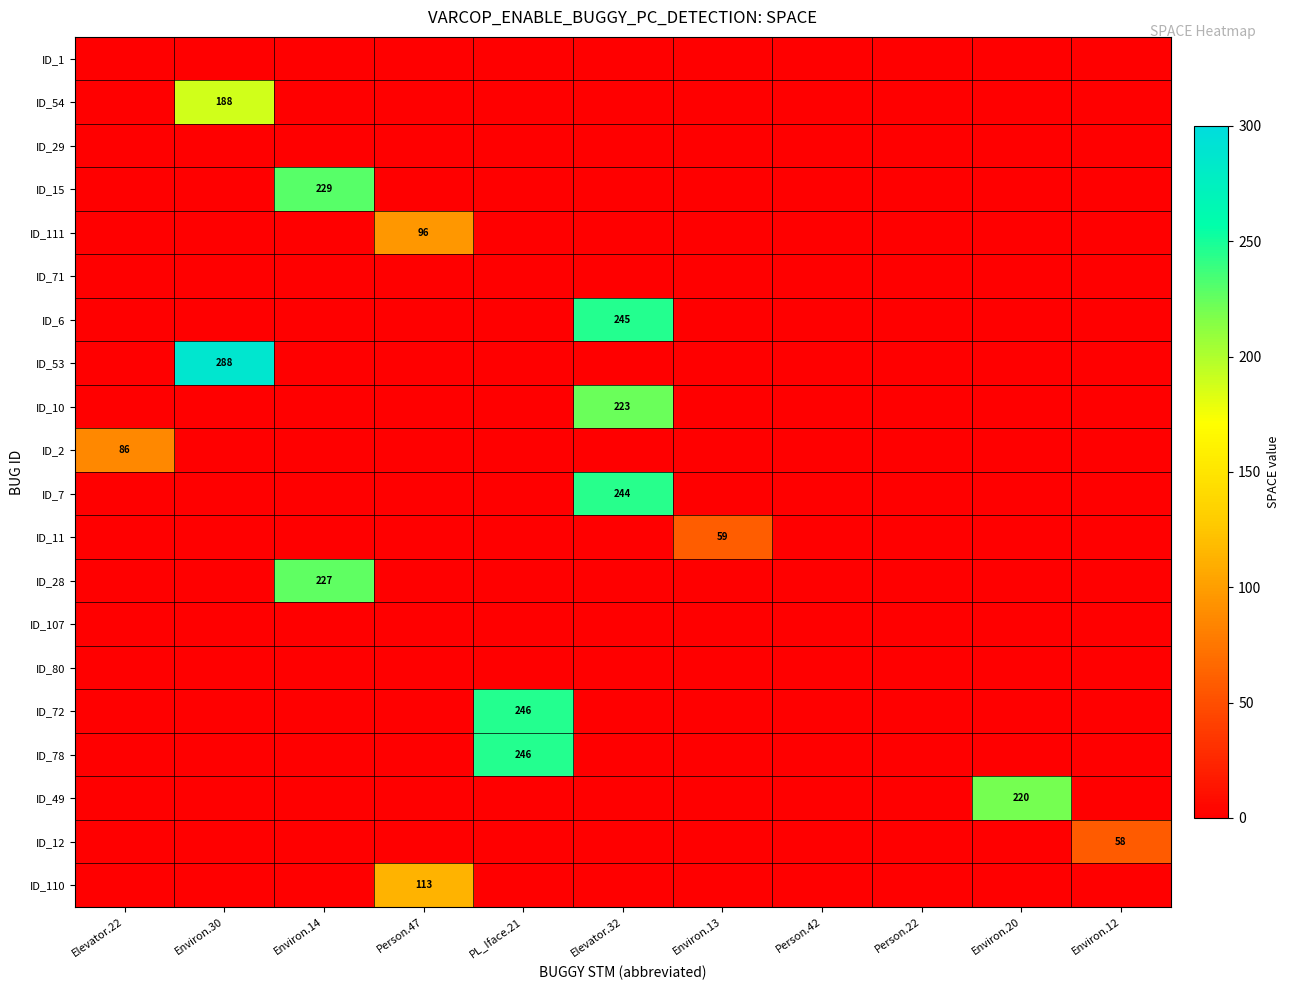

Which series changed the most between Elevator.22 and Person.22?

ID_2